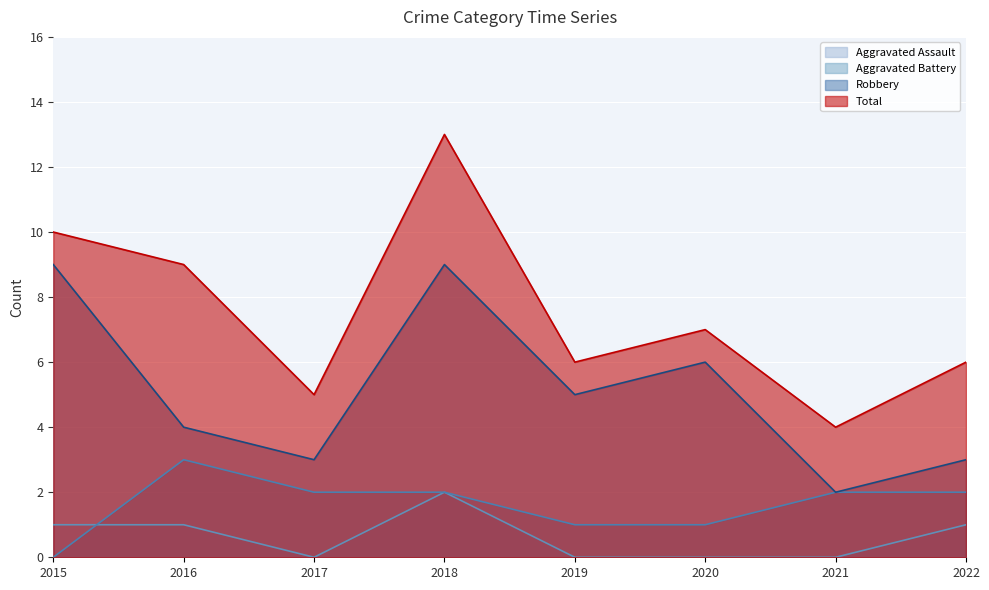

At which label does Aggravated Battery reach its minimum?

2015